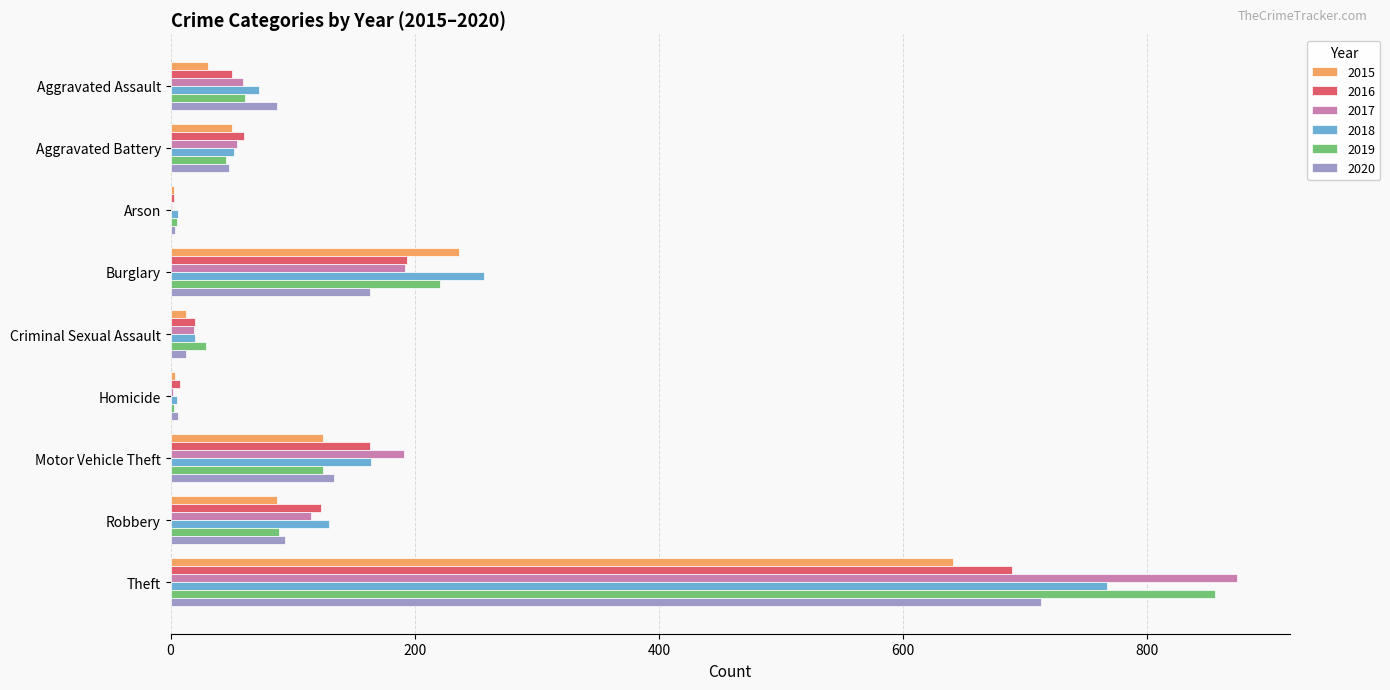

The 2017 series shows 873 at Theft. True or false?

True